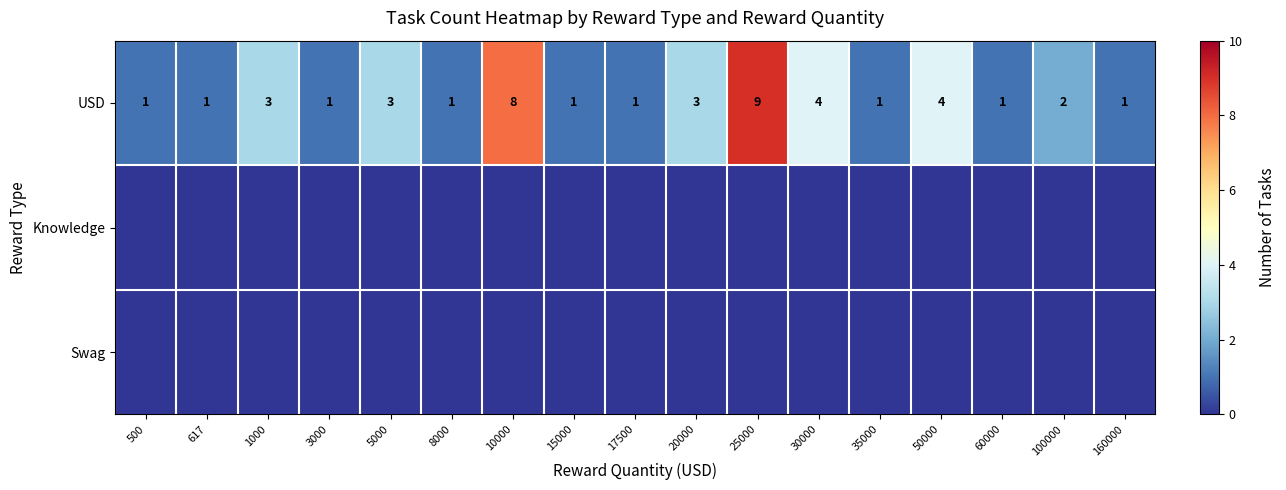

Count the USD values in the range 1 to 3.

13